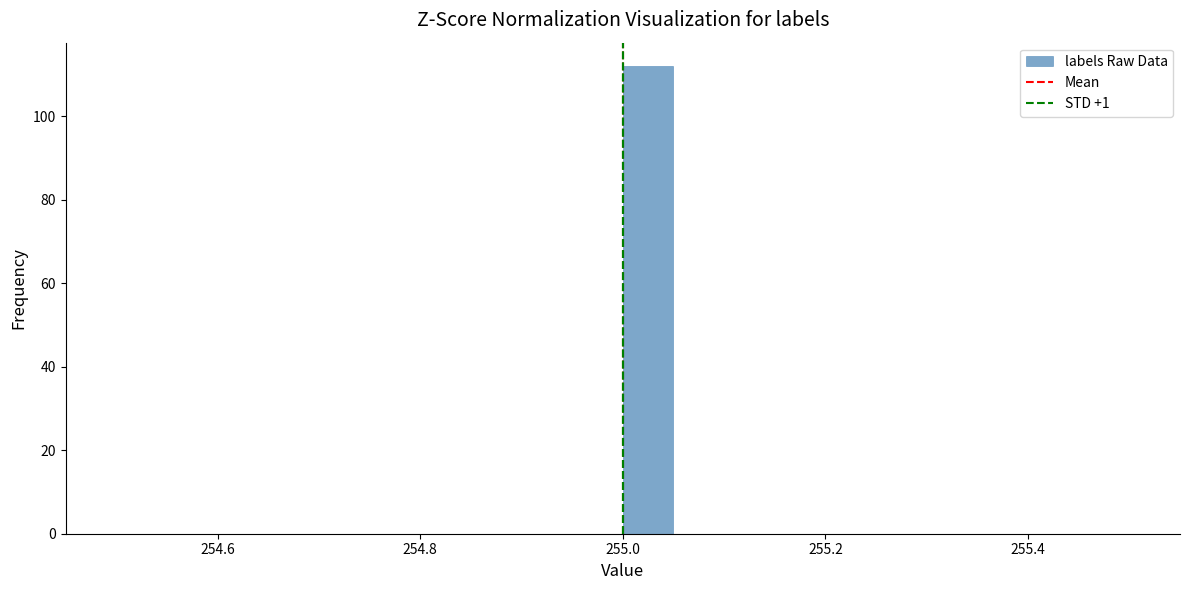

Read against the x-axis, roughly where is the centre of the tallest bar?

255.02